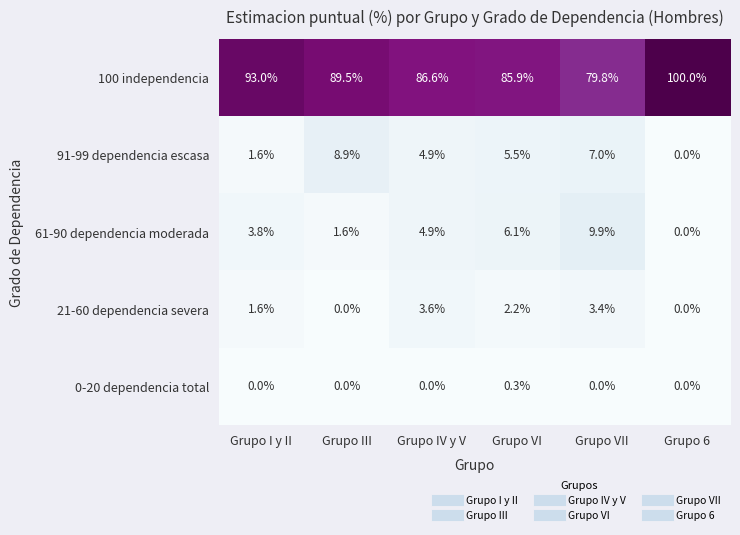

How many values in 91-99 dependencia escasa are above zero?

5